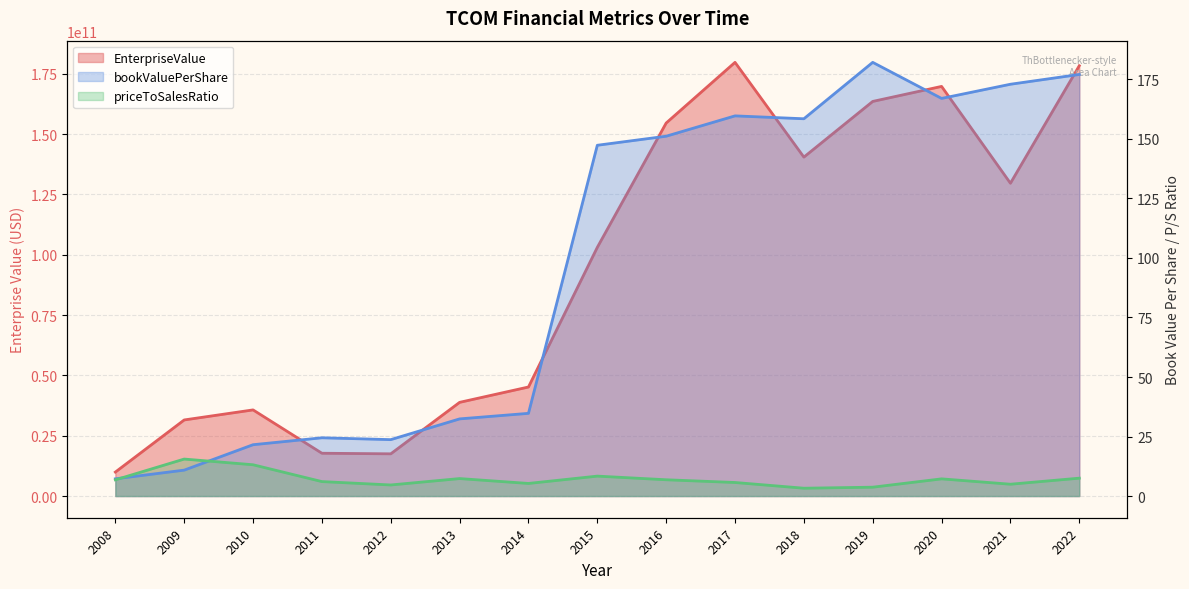

At which category does the chart reach its minimum across all series?

2018